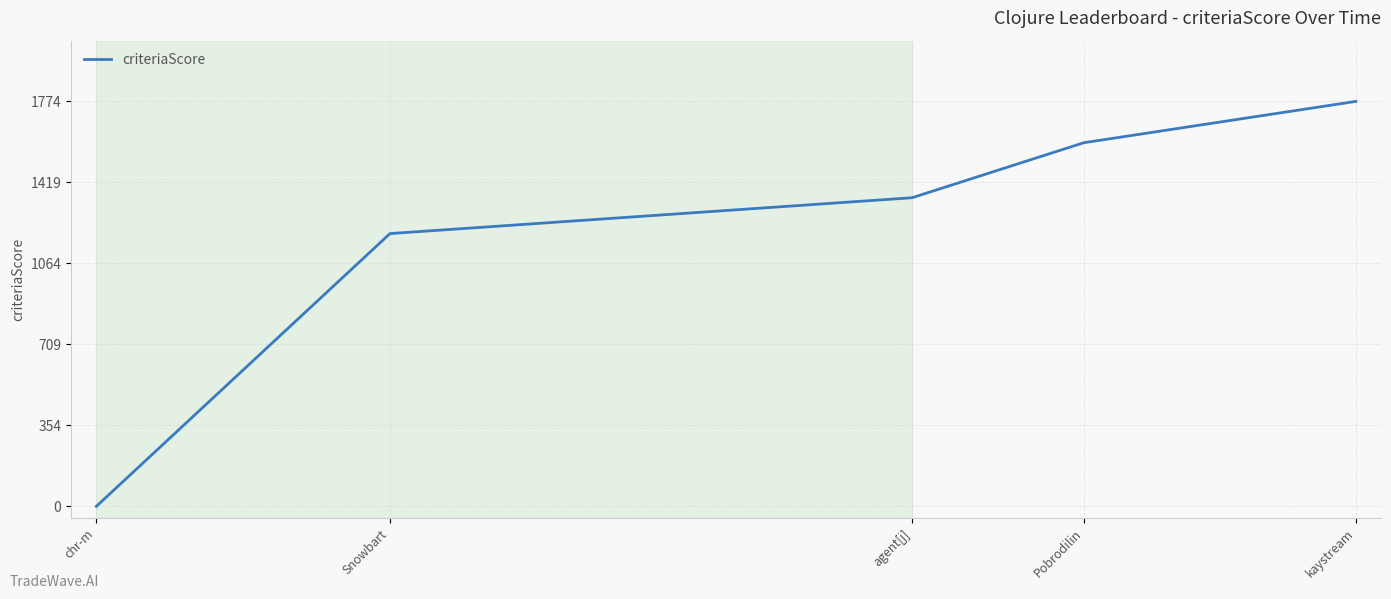

What value does the data have at Pobrodilin, to the nearest 100?

1600